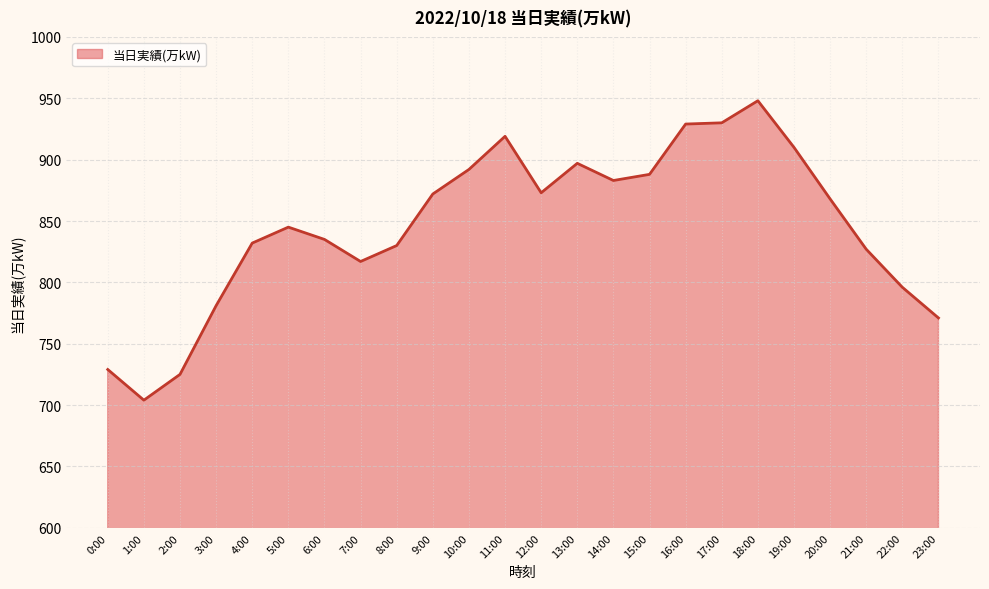

What is the difference between the values at 2:00 and 6:00?

110